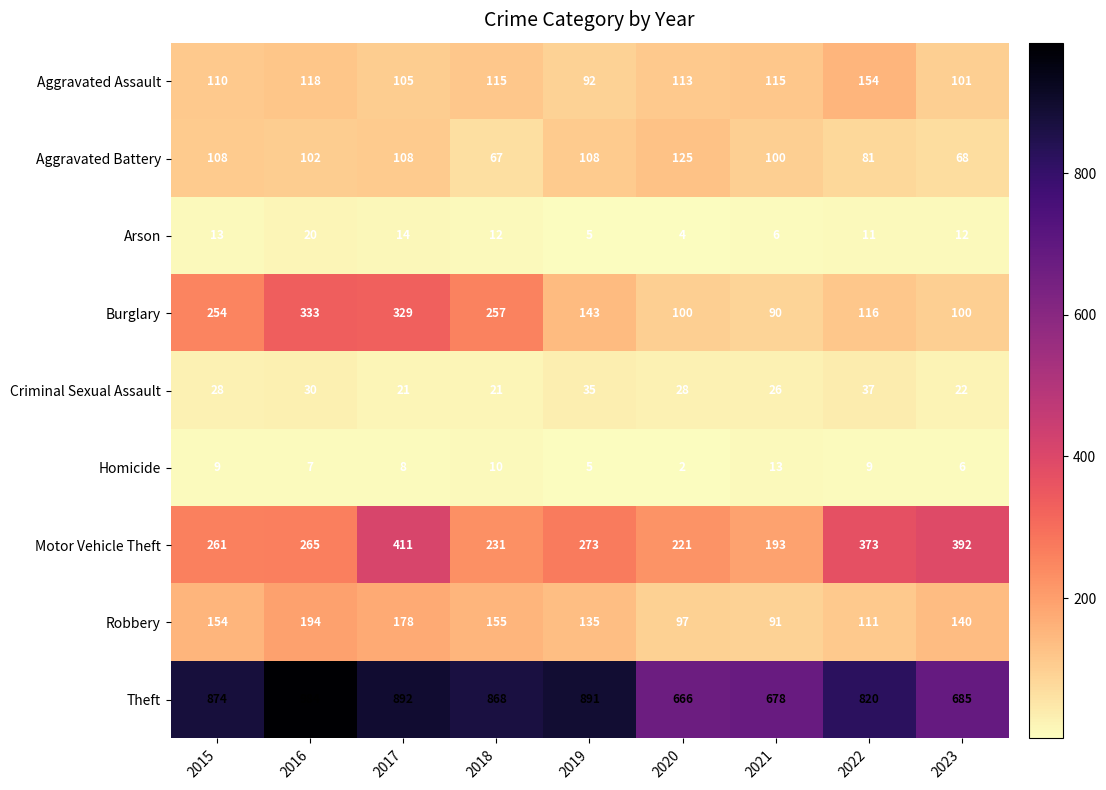

What is the difference between the maximum and second lowest values in the Aggravated Assault series?

53